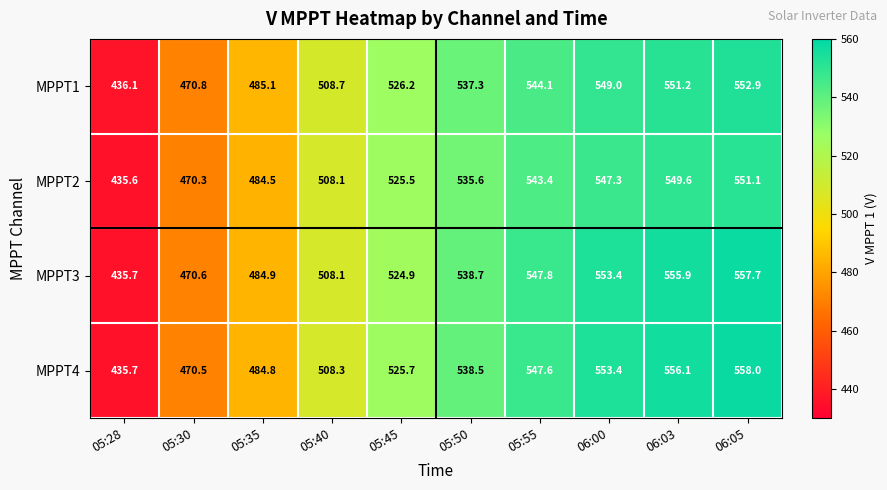

Is it true that MPPT3 equals 292.9 at 05:35?

False